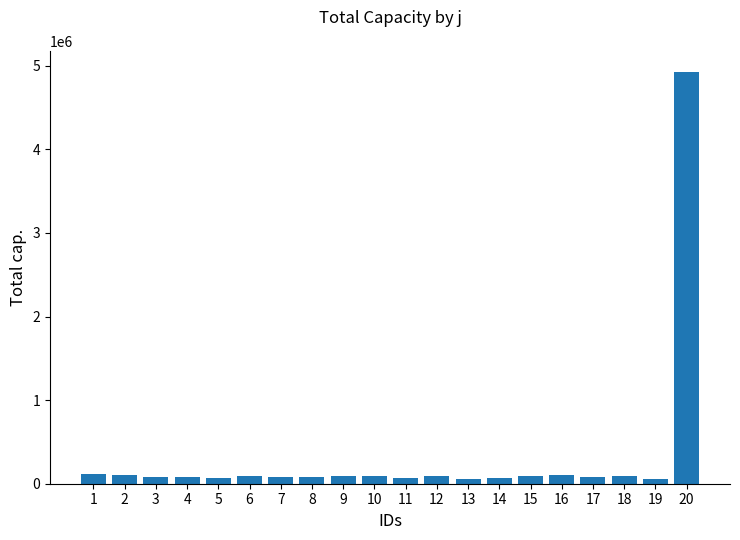

What is the change in value from 1 to 17?

-29901.6